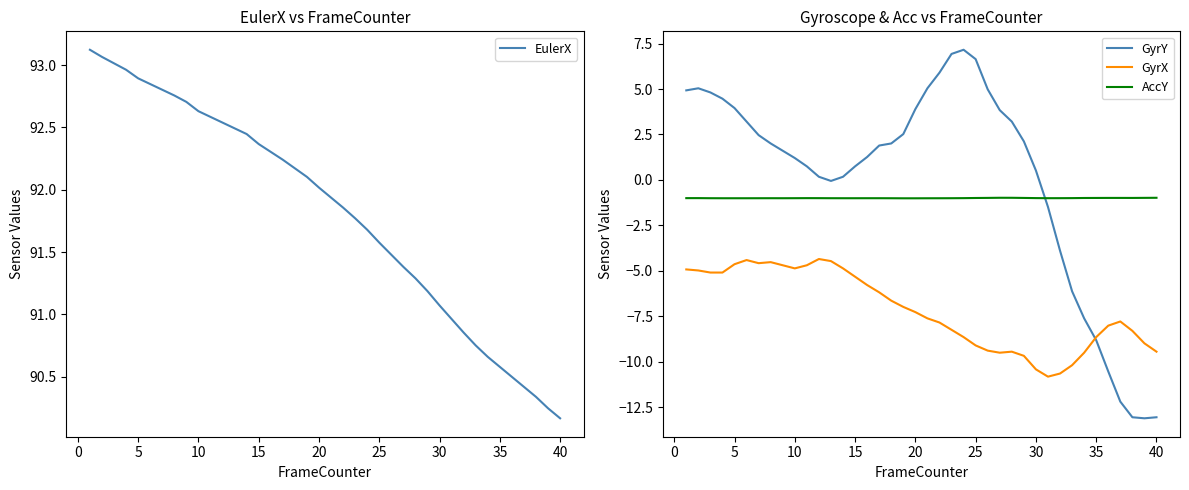

The value of GyrX at 40 is -9.5. True or false?

True